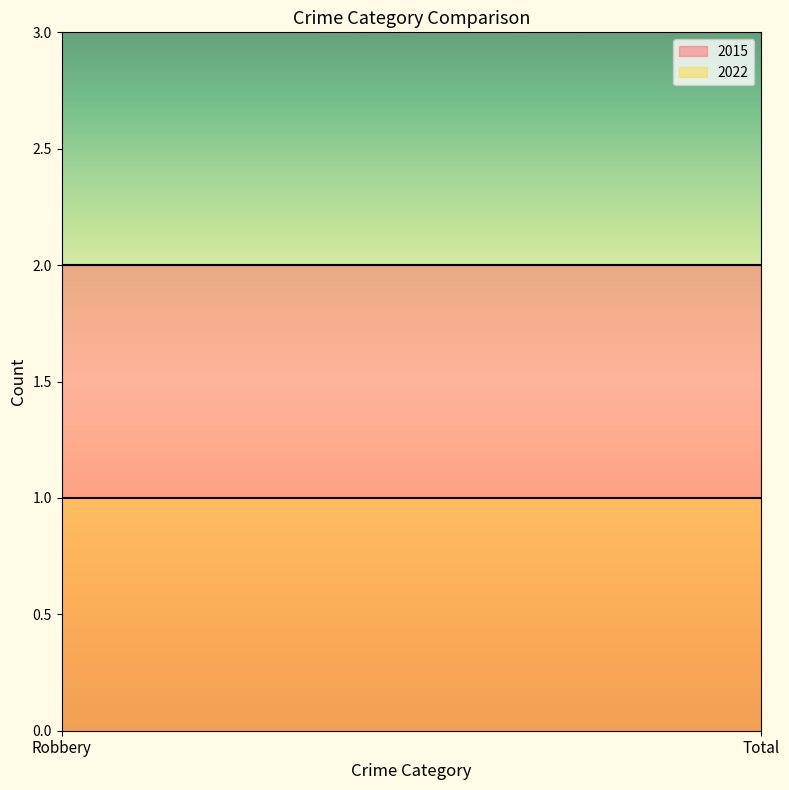

True or false: 2022 has a value of 1 at Robbery.

True